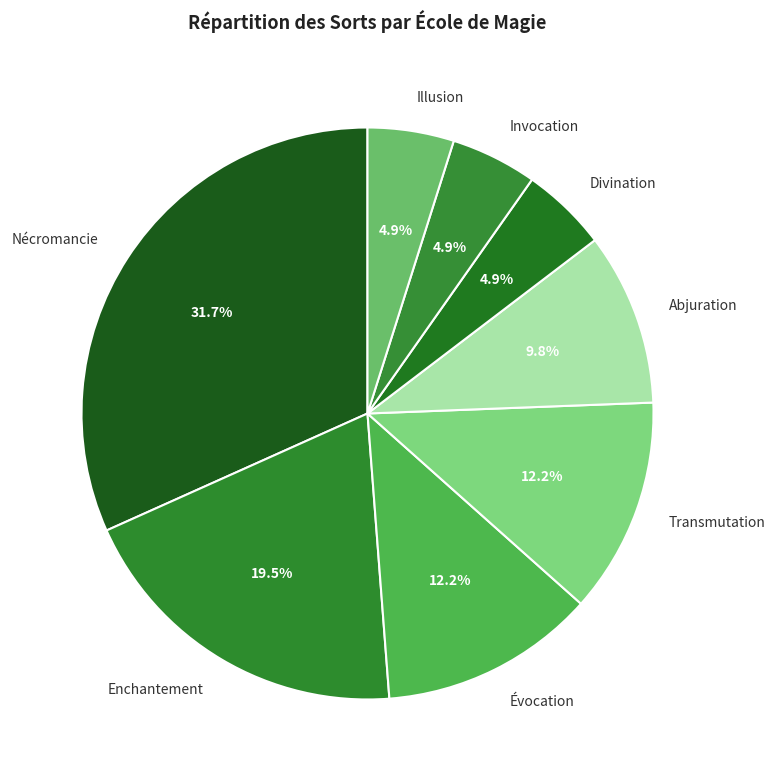

What is the ratio of the value at Nécromancie to the value at Transmutation?

2.6